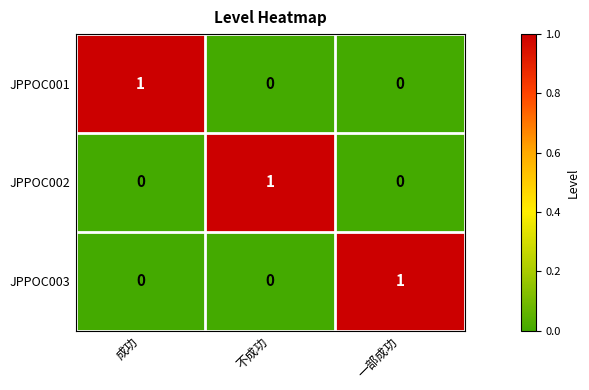

Is it true that JPPOC001 equals 1 at 一部成功?

False